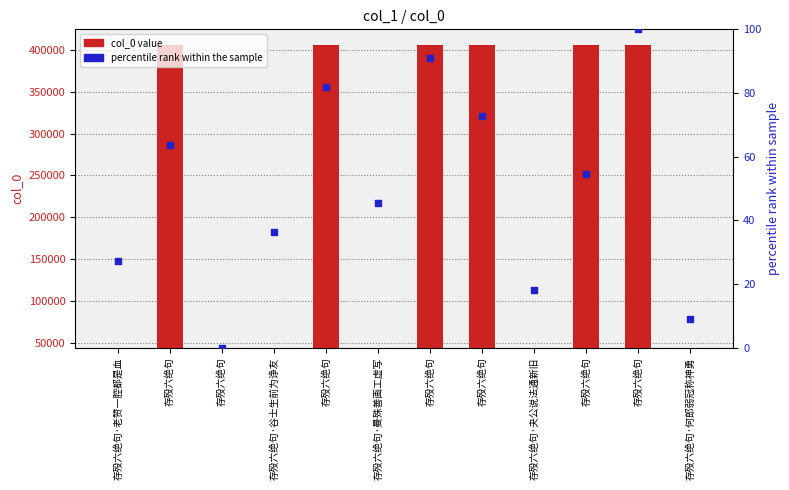

Which series contains the highest Y value?

col_0 value